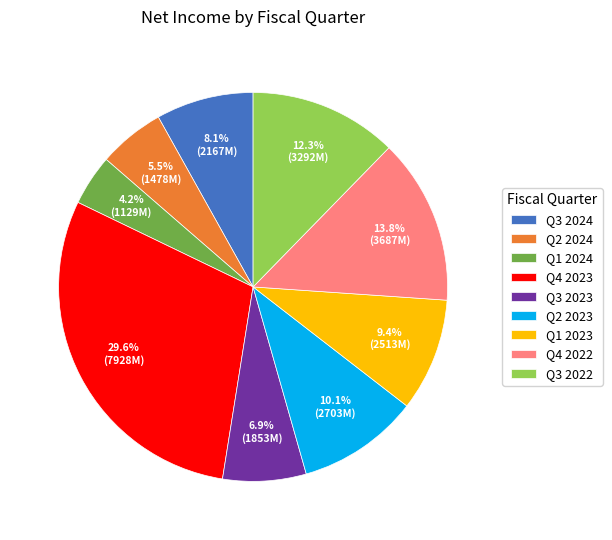

Is Q2 2024 the majority of the pie?

No